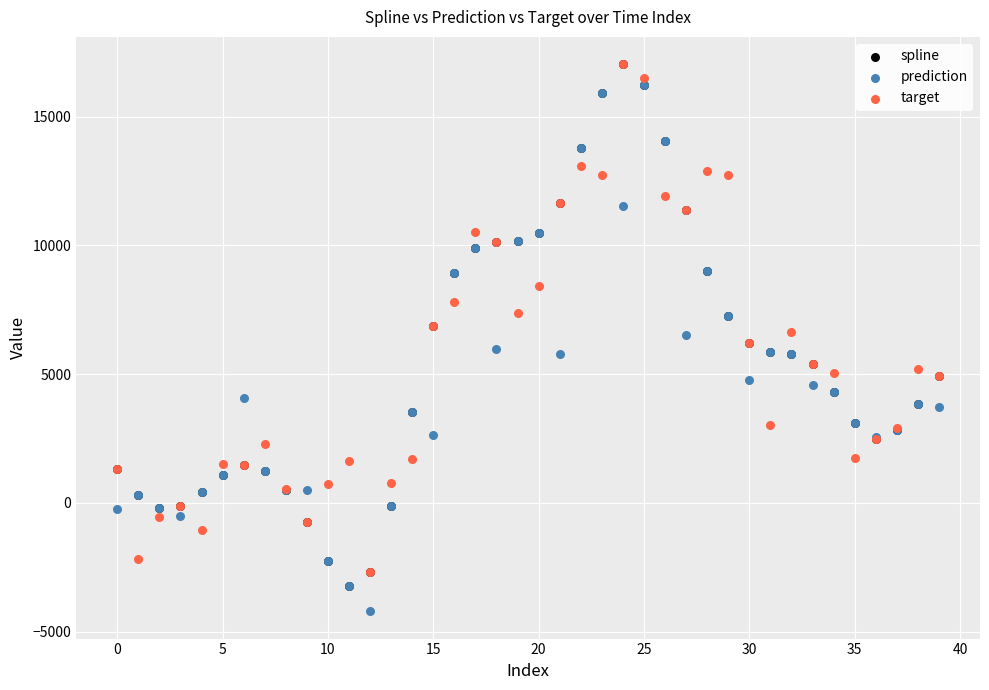

What are all the series names shown in the legend?

spline, prediction, target